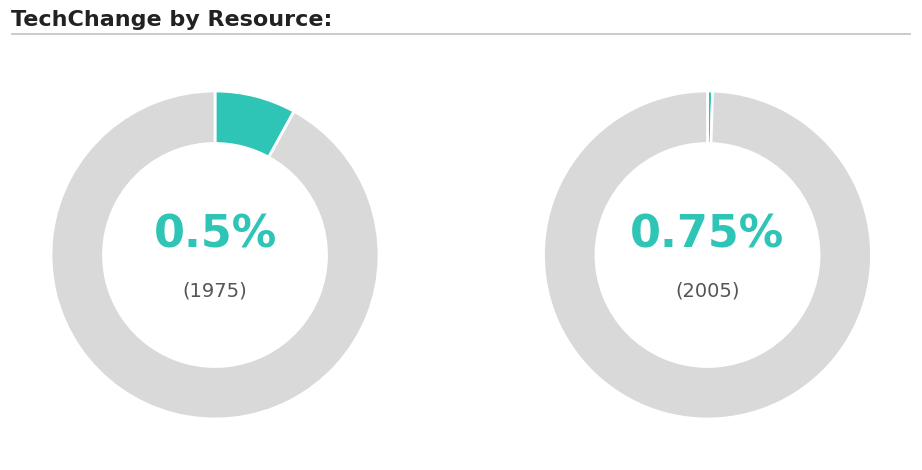

Combined, do uranium and biomass account for over 50%?

No